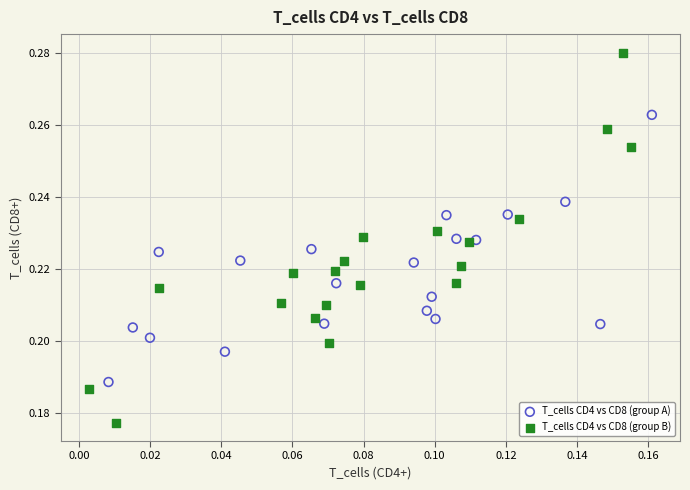

Which series has the largest Y range (max minus min)?

T_cells CD4 vs CD8 (group B)